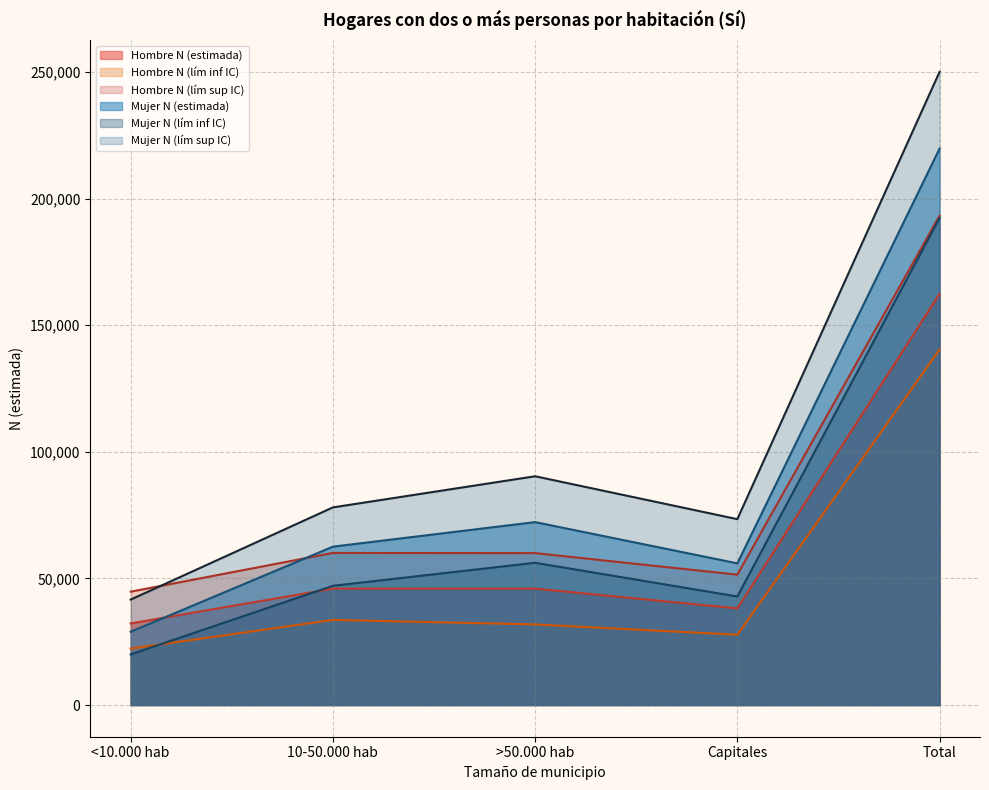

How many intersections are there between Mujer N (lím inf IC) and Hombre N (estimada)?

1